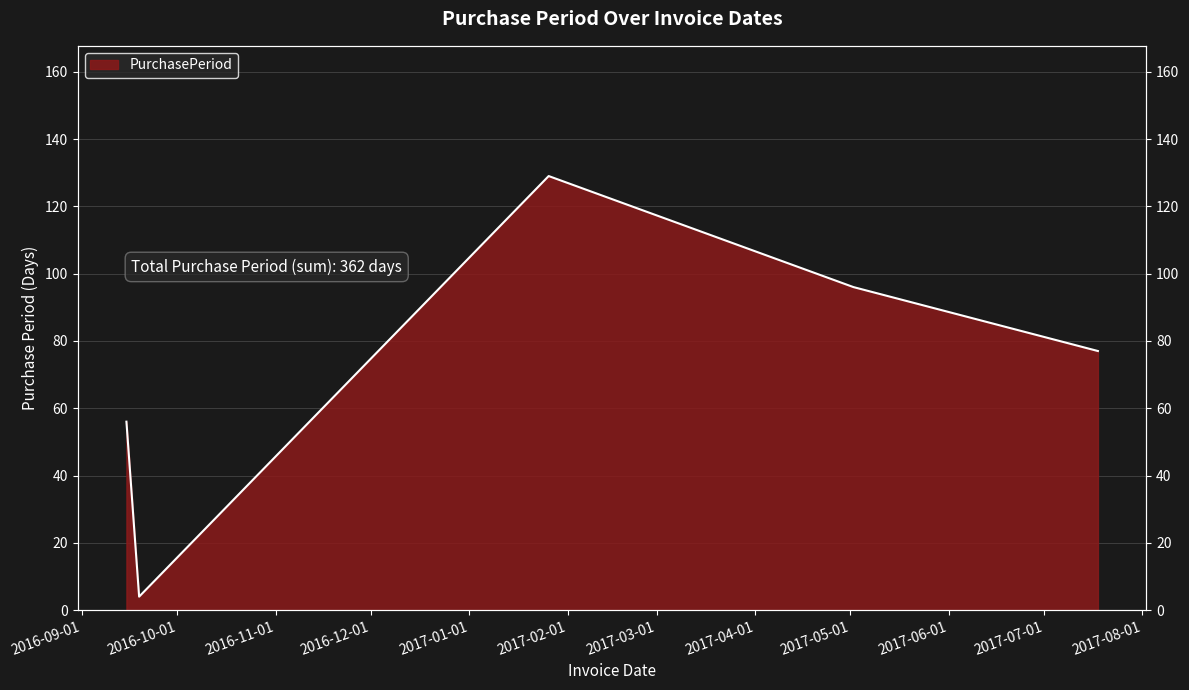

Approximately how many times larger is the value at 2017-07-18 compared to 2016-09-19?

19.2